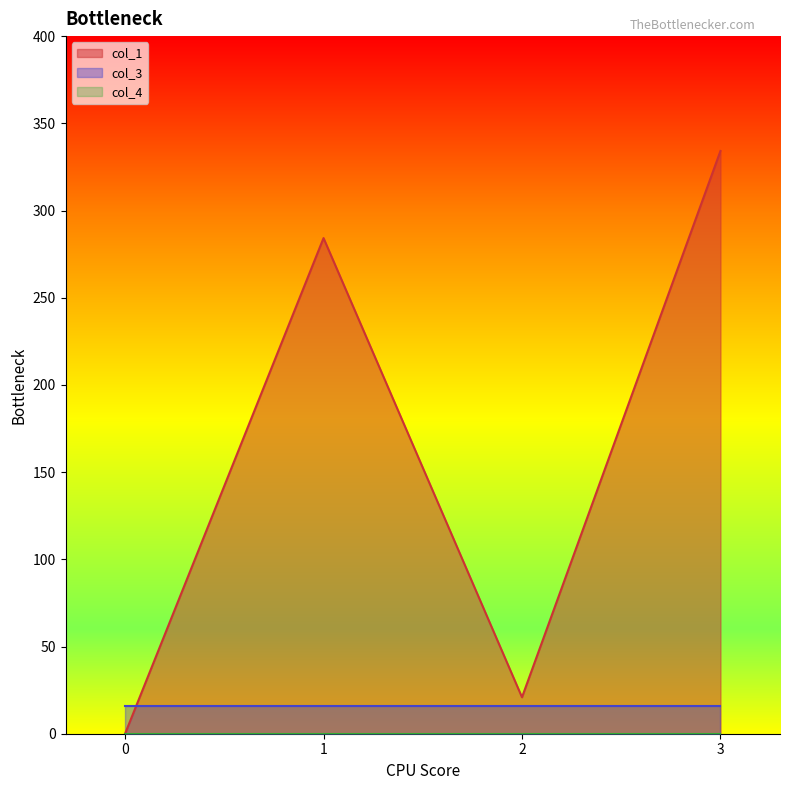

Rank the categories by col_4 value from lowest to highest.

0, 1, 2, 3